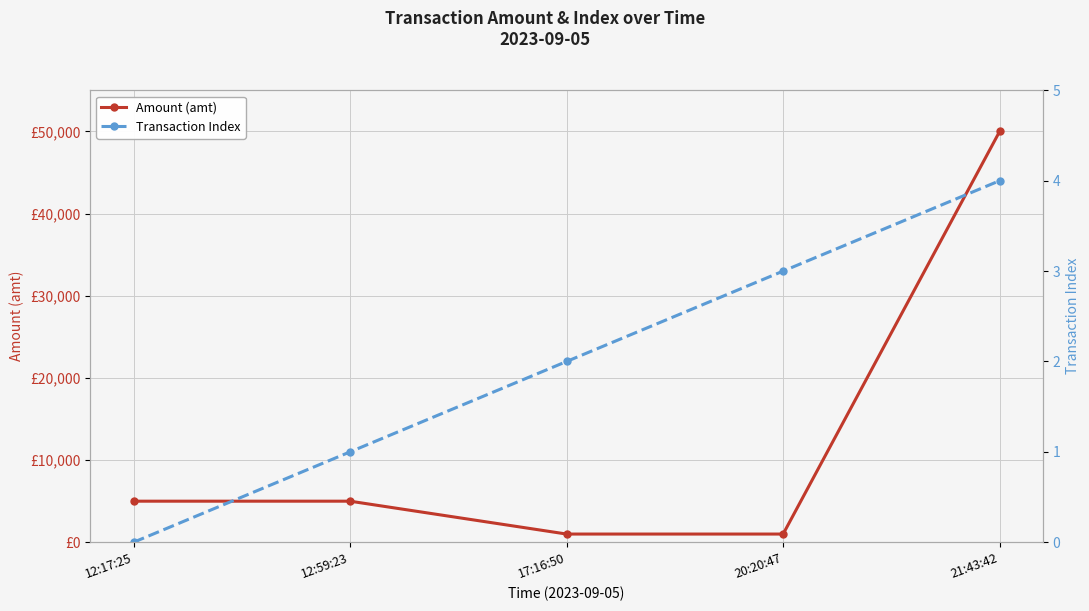

What is the difference between the Transaction Index values at 21:43:42 and 17:16:50?

2